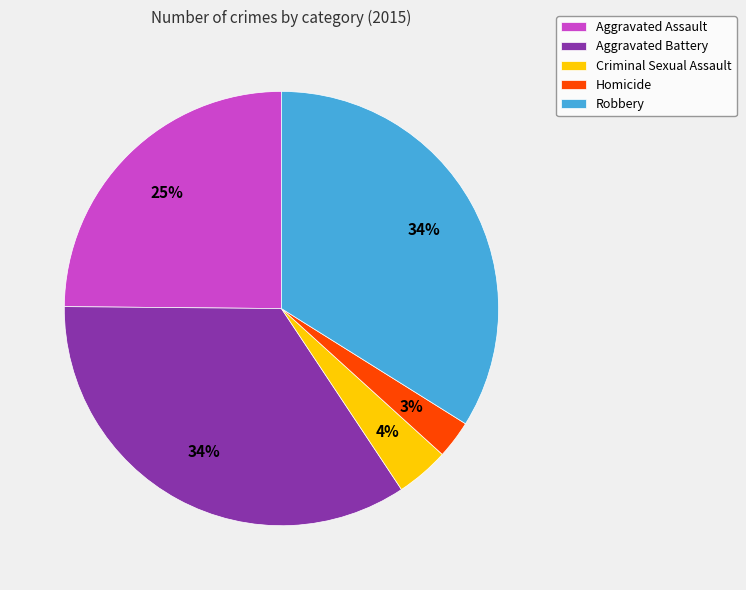

Is the sum of Homicide and Criminal Sexual Assault greater than half?

No